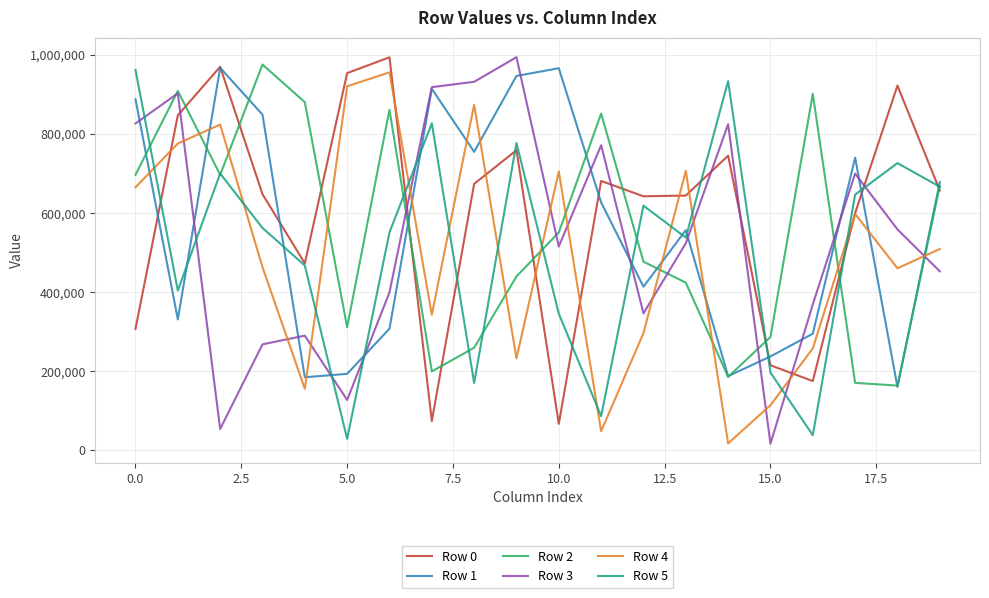

What is the greatest value displayed?

994303